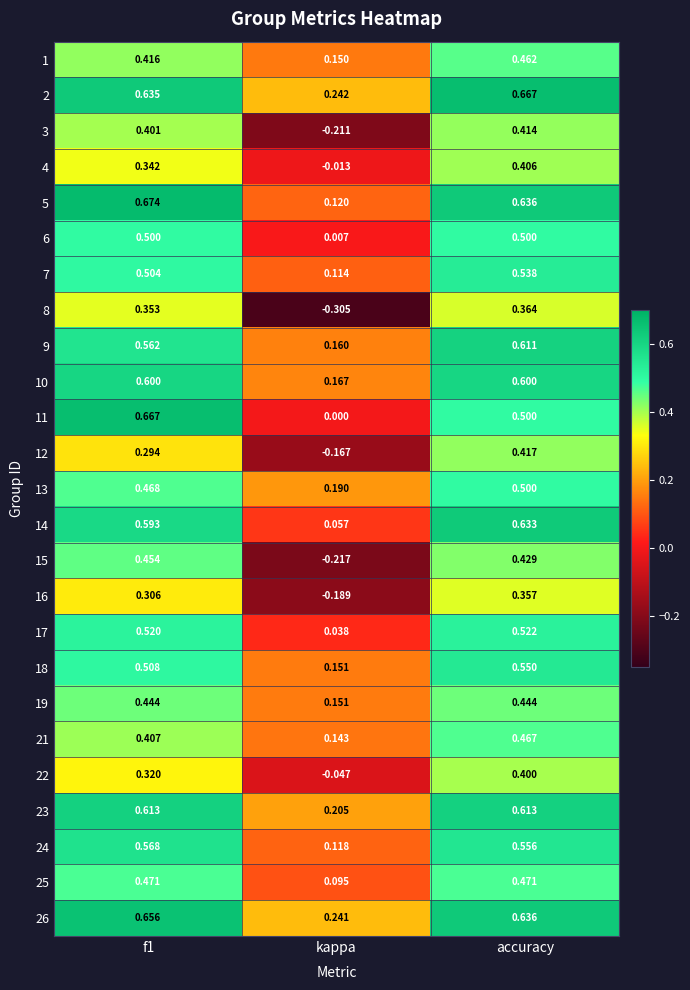

What is the total value across all series at accuracy?

12.7